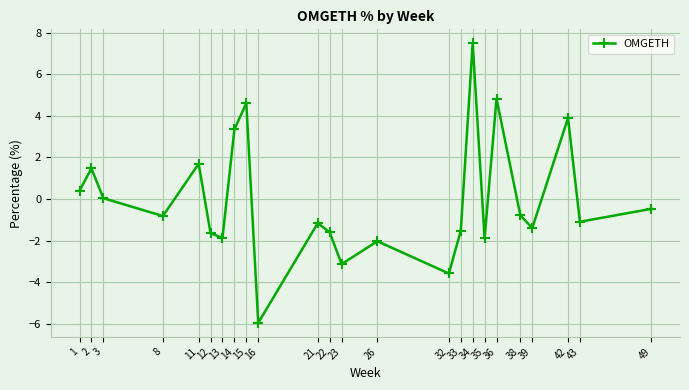

What is the approximate value at 11?

1.7